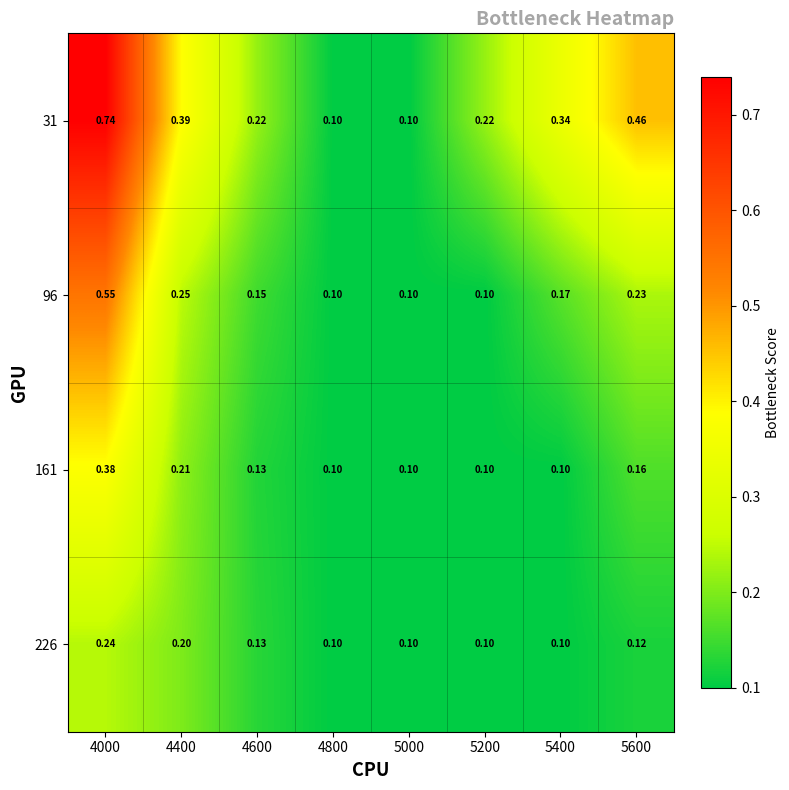

Reading right to left, transcribe all the data shown in this chart.

31: 5600=0.5	5400=0.3	5200=0.2	5000=0.1	4800=0.1	4600=0.2	4400=0.4	4000=0.7
96: 5600=0.2	5400=0.2	5200=0.1	5000=0.1	4800=0.1	4600=0.1	4400=0.2	4000=0.6
161: 5600=0.2	5400=0.1	5200=0.1	5000=0.1	4800=0.1	4600=0.1	4400=0.2	4000=0.4
226: 5600=0.1	5400=0.1	5200=0.1	5000=0.1	4800=0.1	4600=0.1	4400=0.2	4000=0.2